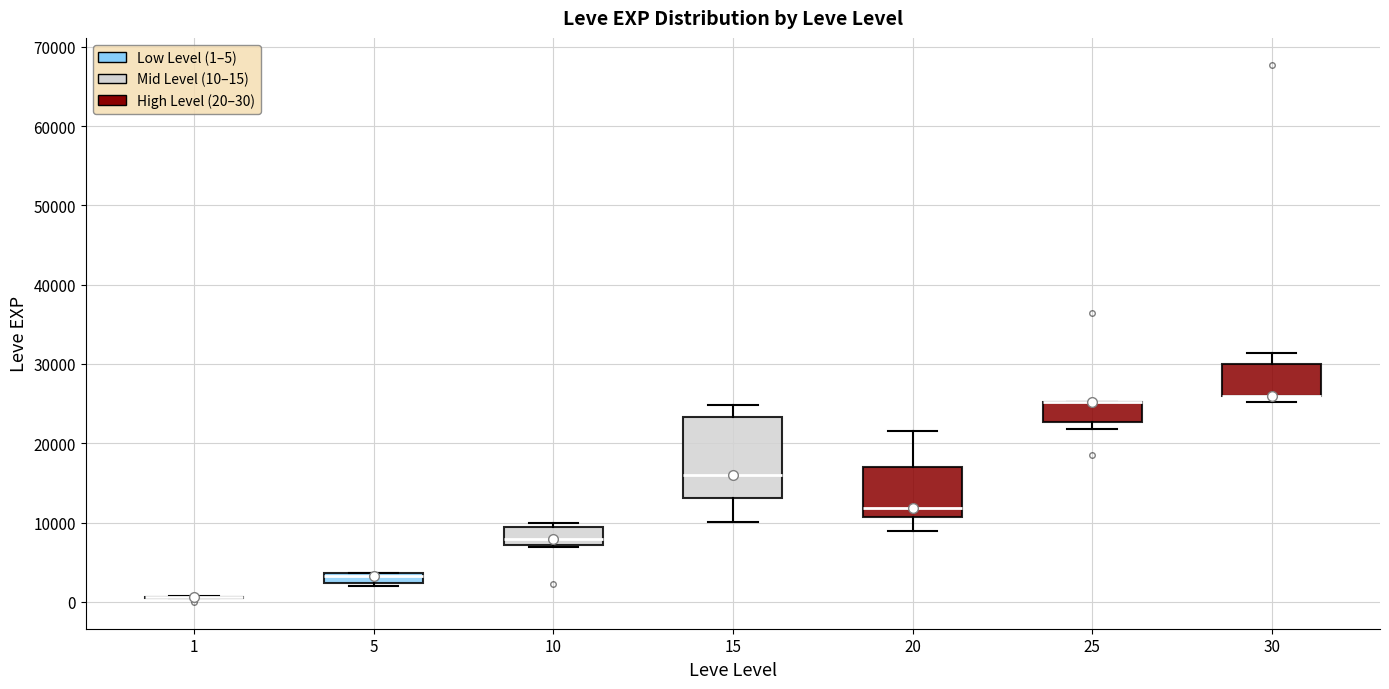

Which box is the tallest, from its lower edge to its upper edge?

15